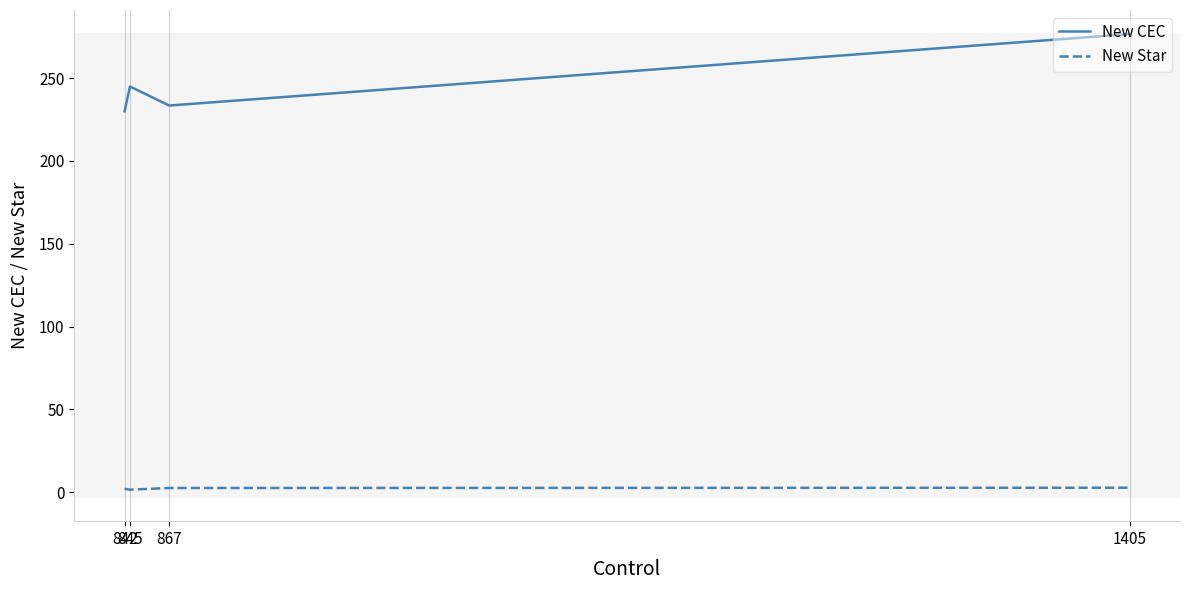

How many New Star values are between 2 and 3?

3